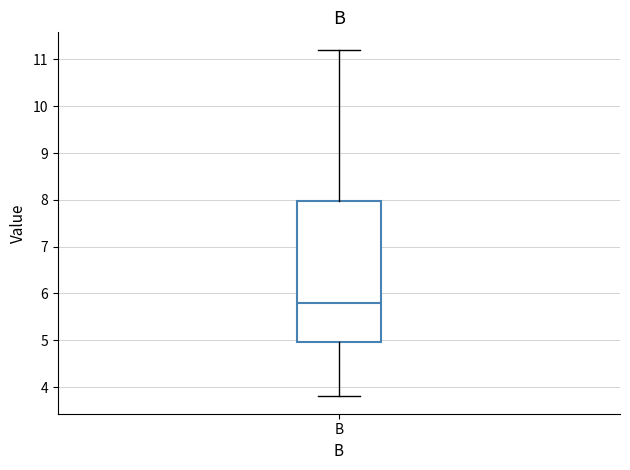

Transcribe this box plot: give where the median line is, the range the box spans, and where the two whiskers end, as read against the y-axis. The values are not printed on the chart, so give them approximately, as read against the axis.

median 5.8, box 5.0 to 8.0, whiskers 3.8 to 11.2